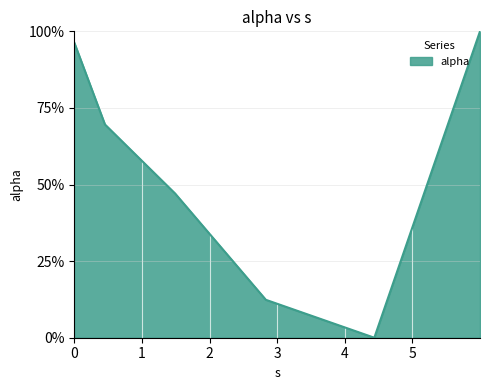

Reading left to right, transcribe all the data shown in this chart.

1.0	0.7	0.5	0.1	0.0	1.0